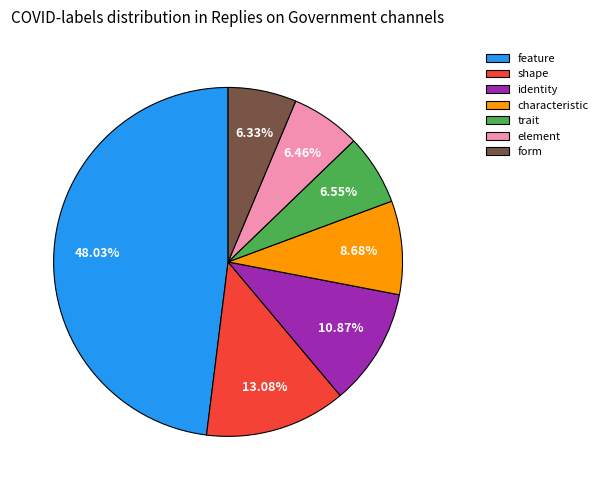

Count the number of slices in the pie.

7